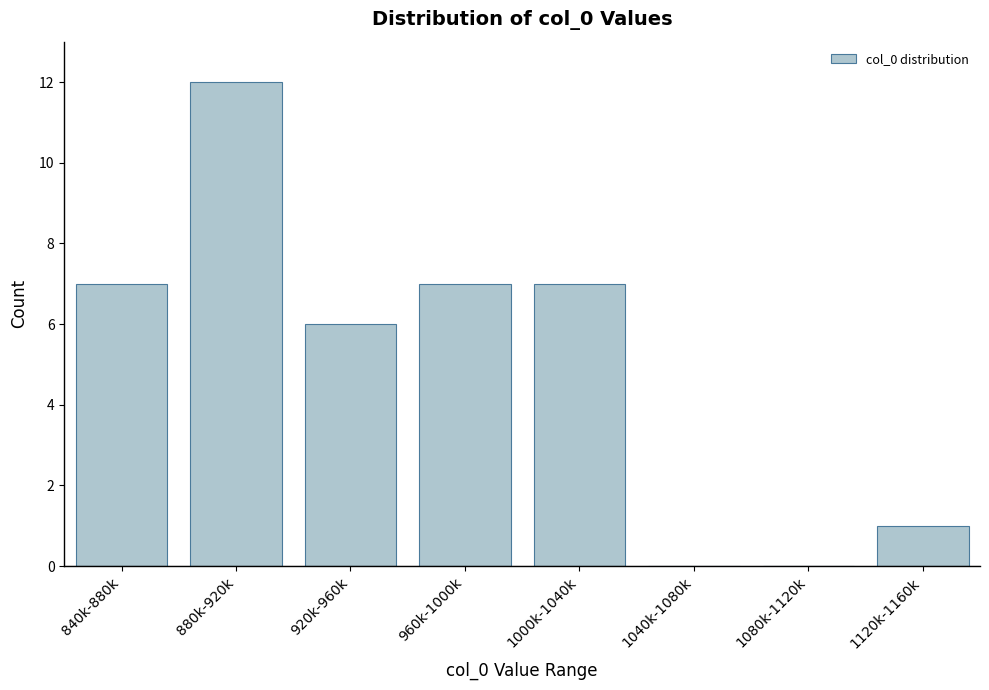

Reading left to right, what are all the values shown in this chart?

840k-880k=7	880k-920k=12	920k-960k=6	960k-1000k=7	1000k-1040k=7	1040k-1080k=0	1080k-1120k=0	1120k-1160k=1